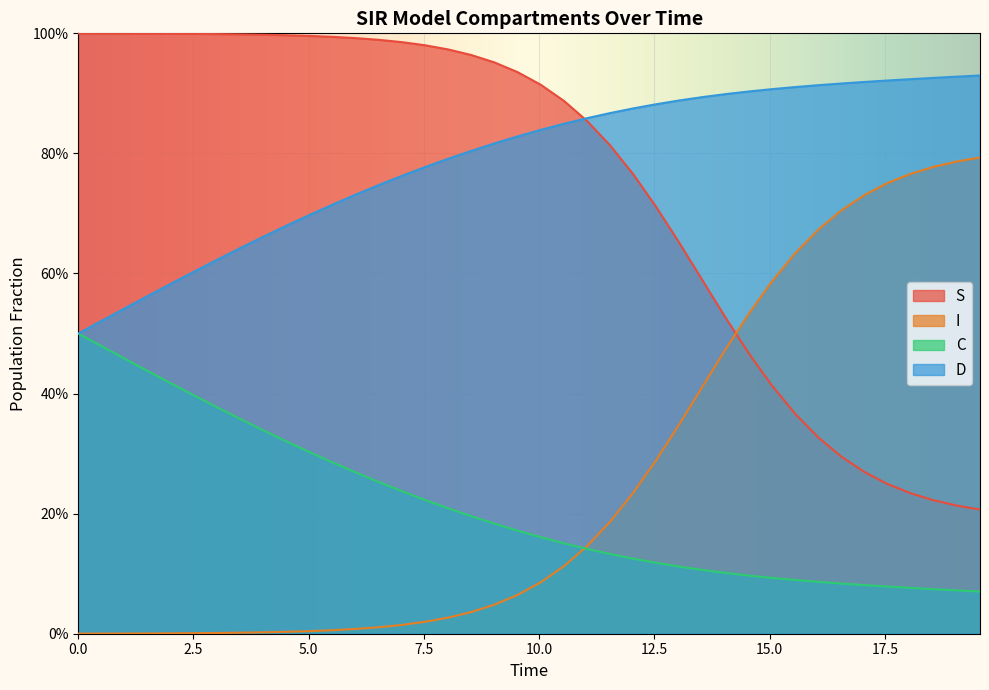

After their last crossing, which series has the higher values: I or S?

I